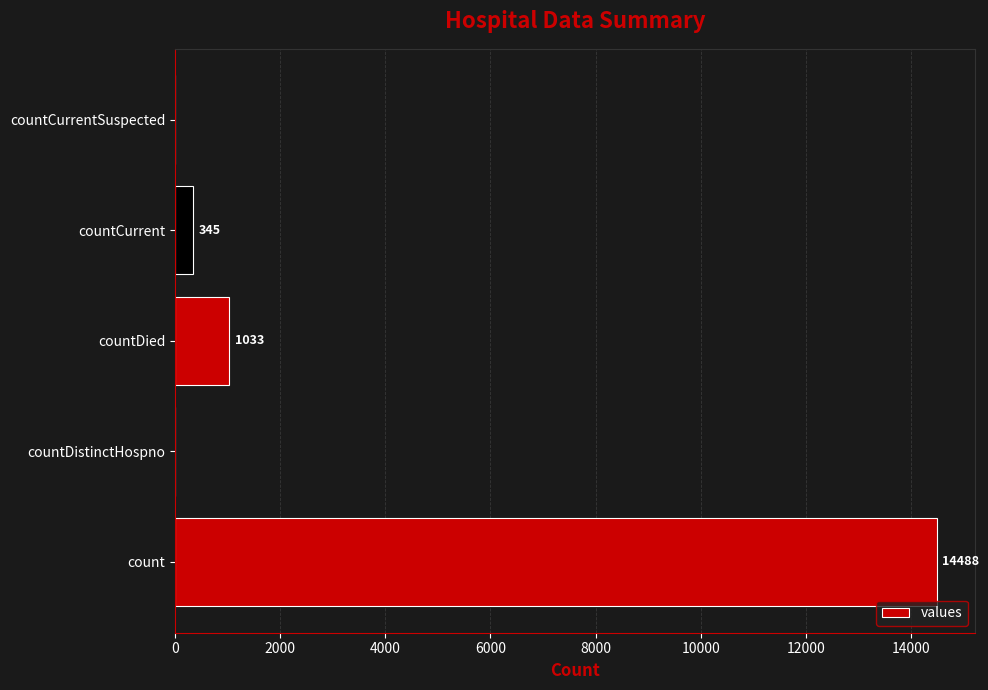

What value does the data have at countDied, to the nearest 100?

1000